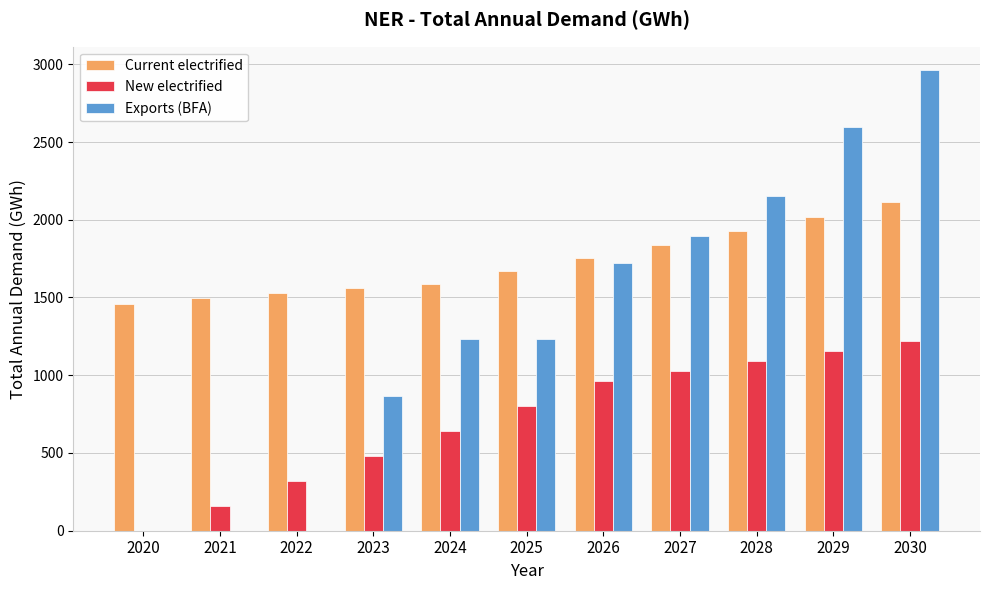

Which series changed the most between 2021 and 2028?

Exports (BFA)